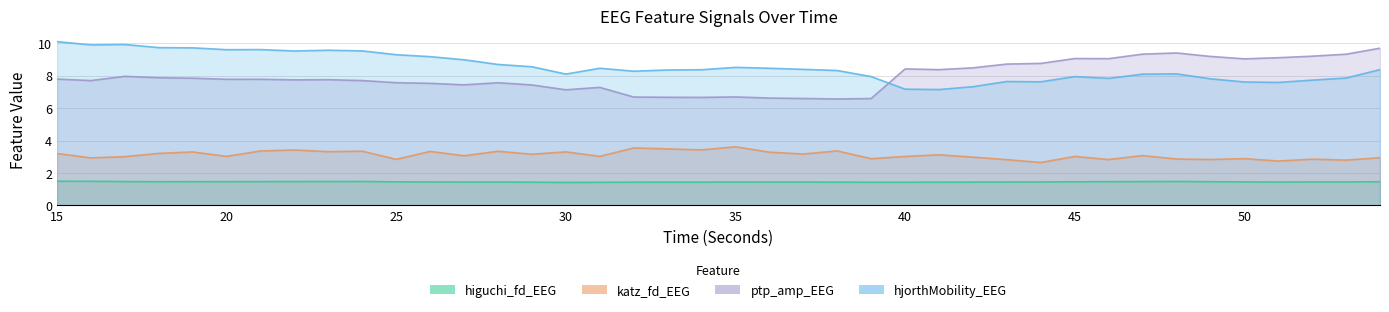

How many times do hjorthMobility_EEG and ptp_amp_EEG cross each other?

1